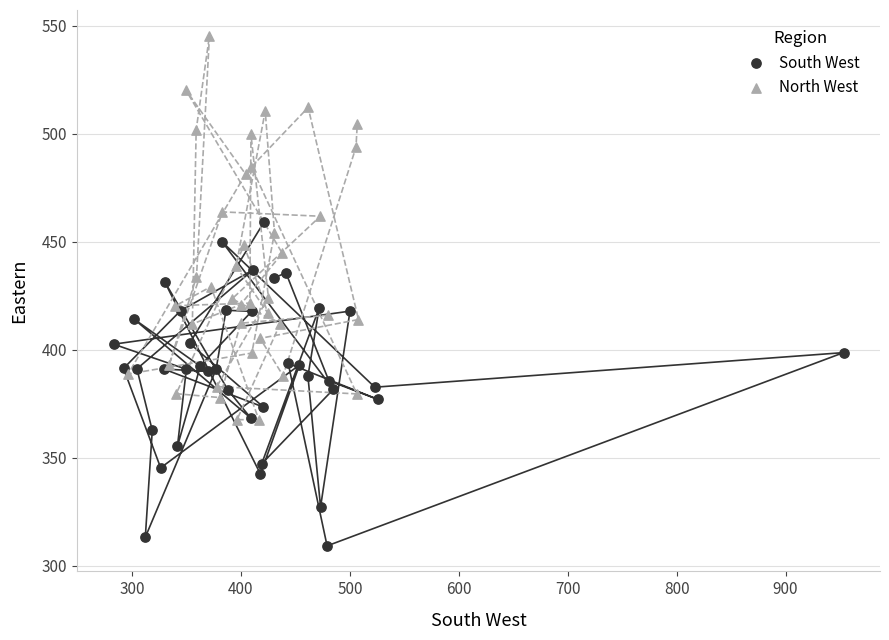

What are all the series names shown in the legend?

South West, North West